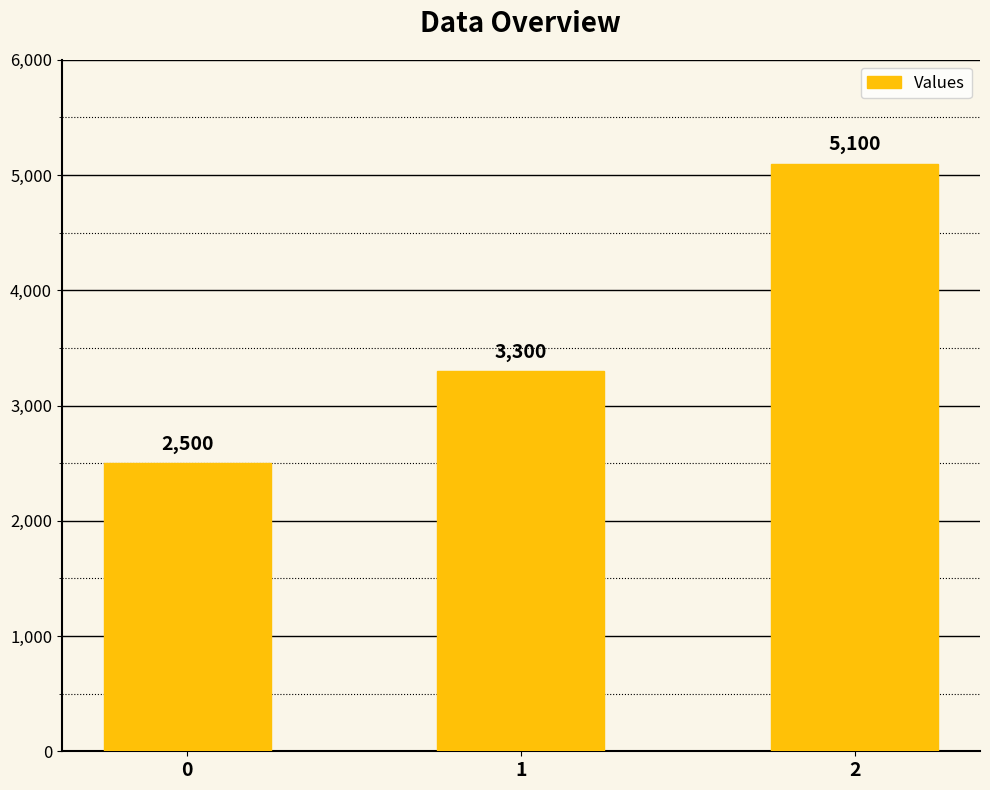

Reading left to right, extract all data points from this chart.

0=2500	1=3300	2=5100